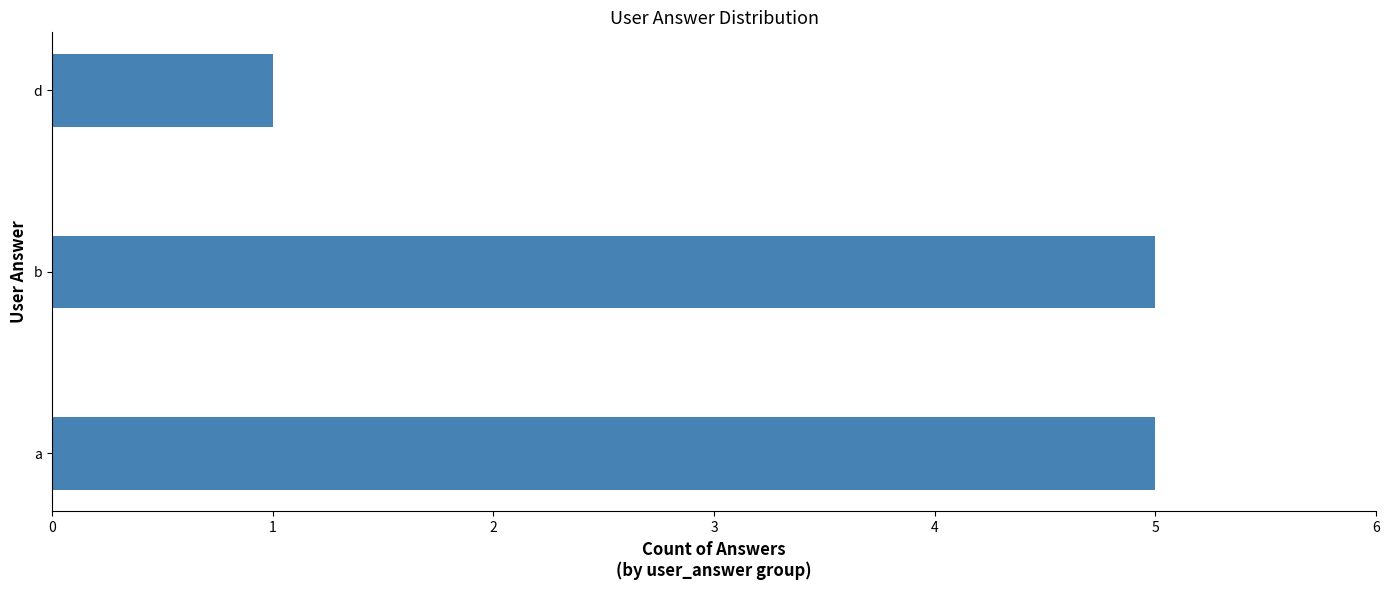

The value at d is 0. True or false?

False